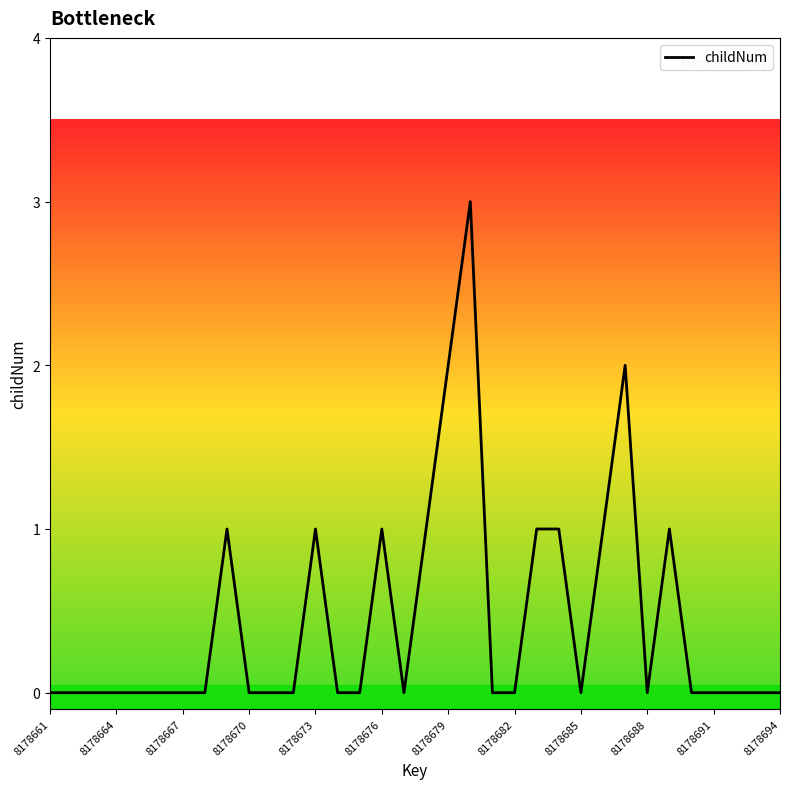

What is the maximum value shown in the chart?

3